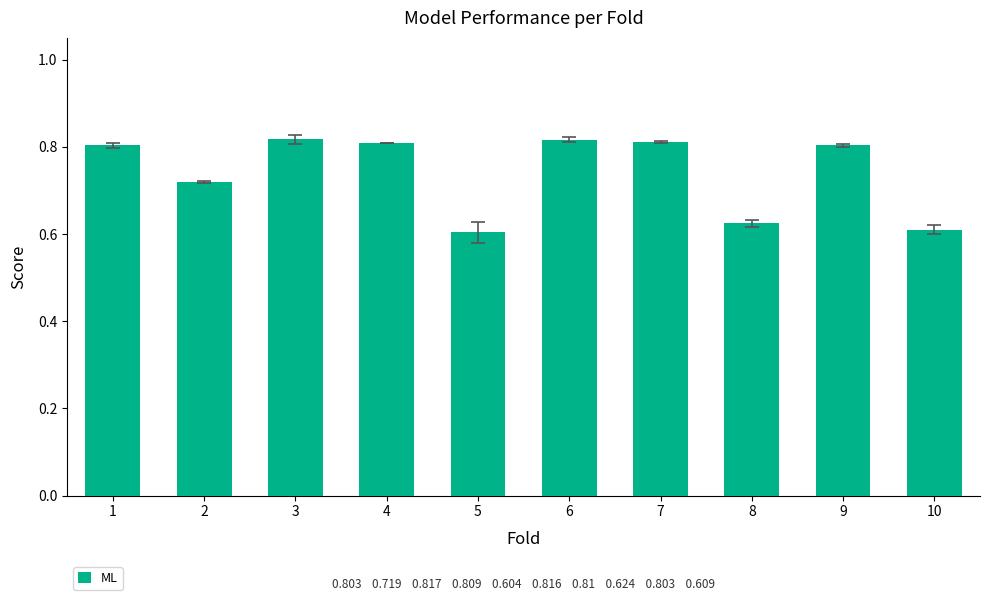

What is the sum of all values?

7.4